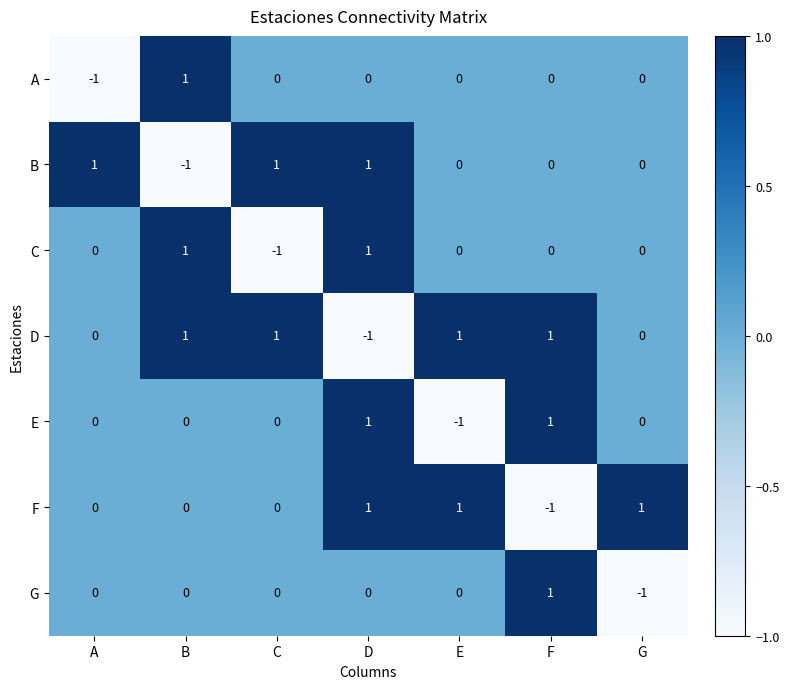

At how many categories does at least one series exceed 0?

7